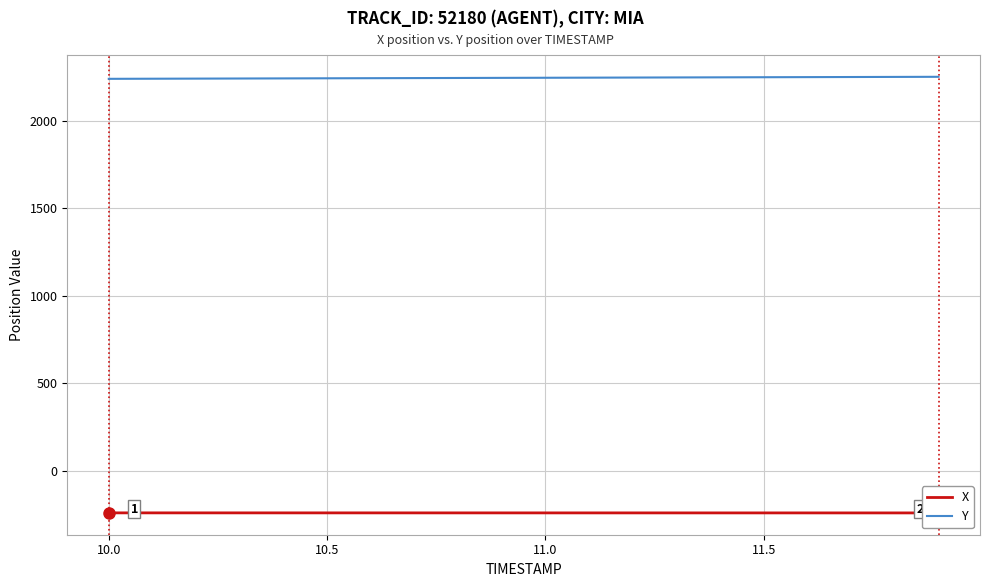

How many lines are shown in the chart?

2